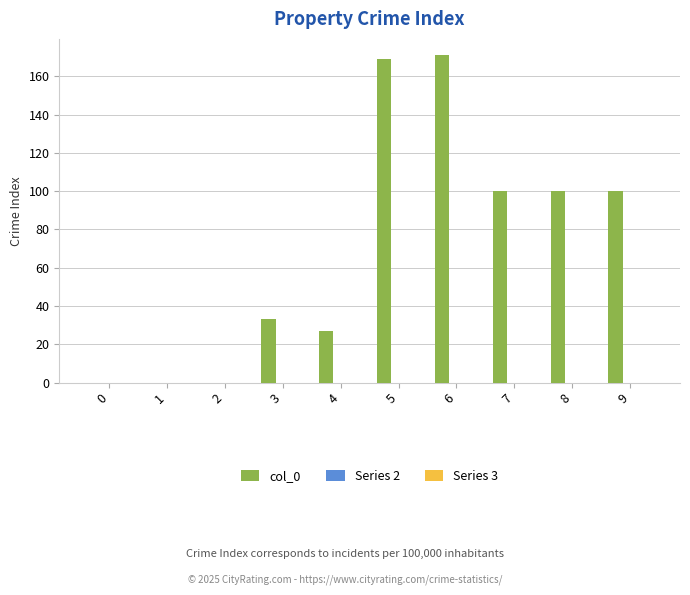

What is the change in value from 4 to 5?

+142